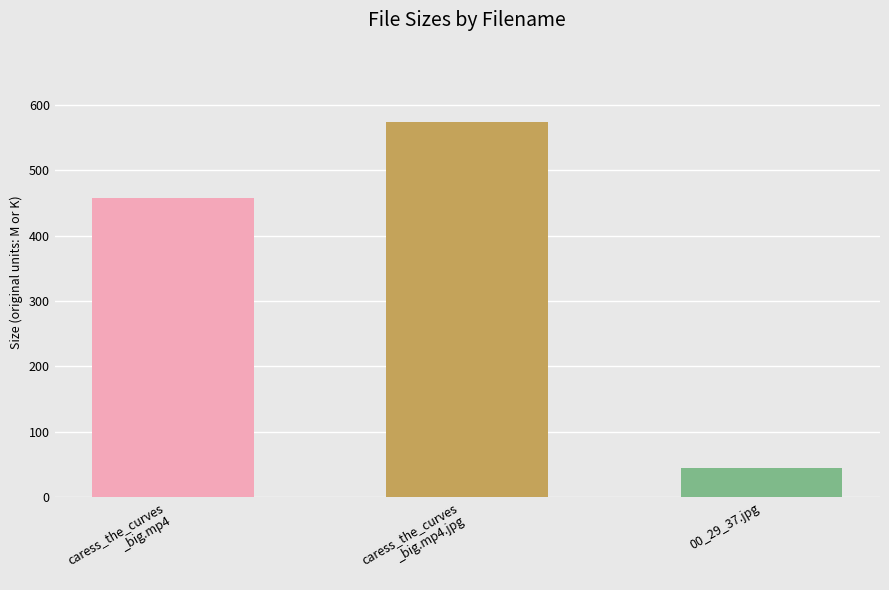

Rank the categories by value from lowest to highest.

00_29_37.jpg, caress_the_curves_big.mp4, caress_the_curves_big.mp4.jpg